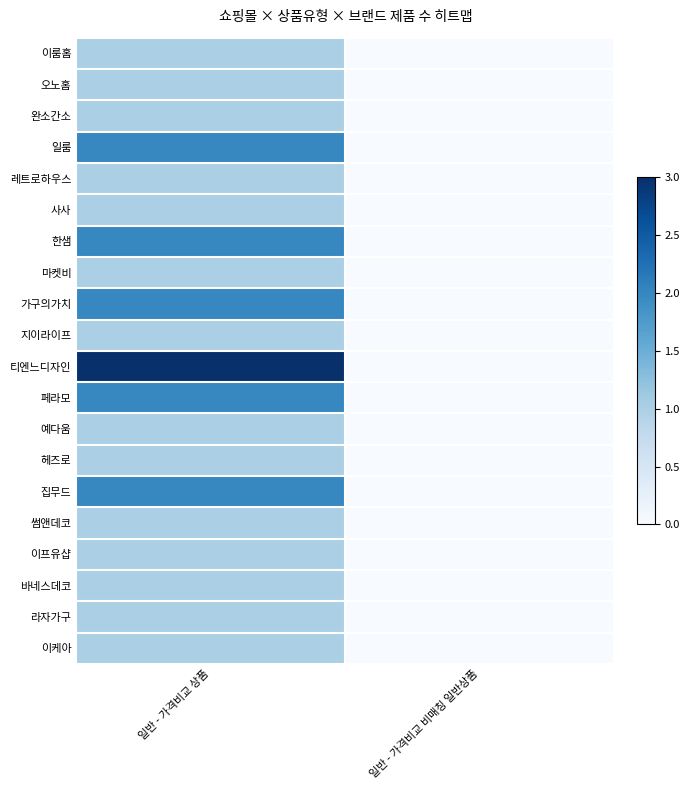

Which has a higher value, 일반 - 가격비교 비매칭 일반상품 or 일반 - 가격비교 상품?

일반 - 가격비교 상품